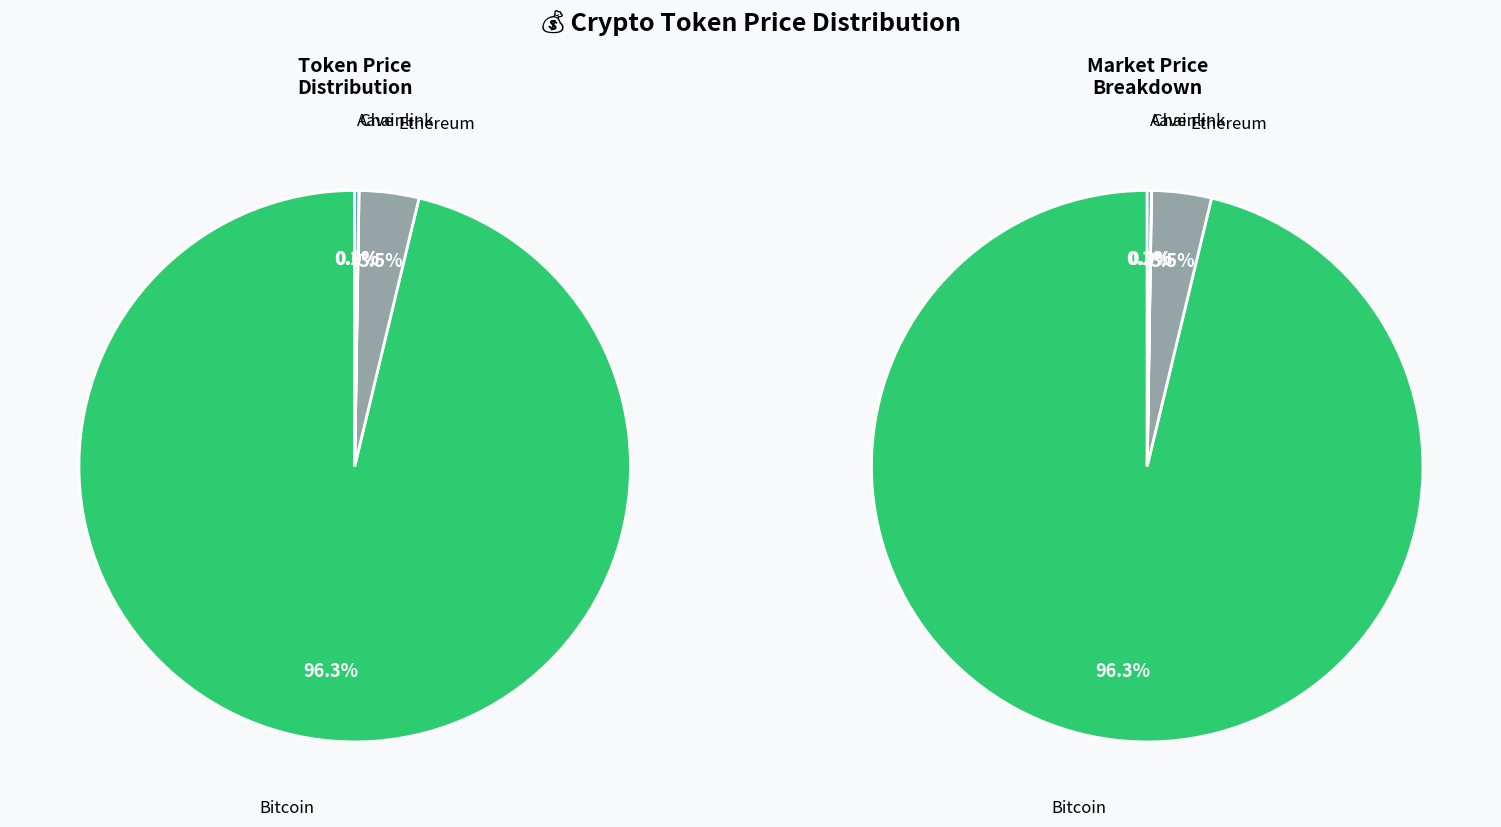

Which has a higher value, Ethereum or Chainlink?

Ethereum